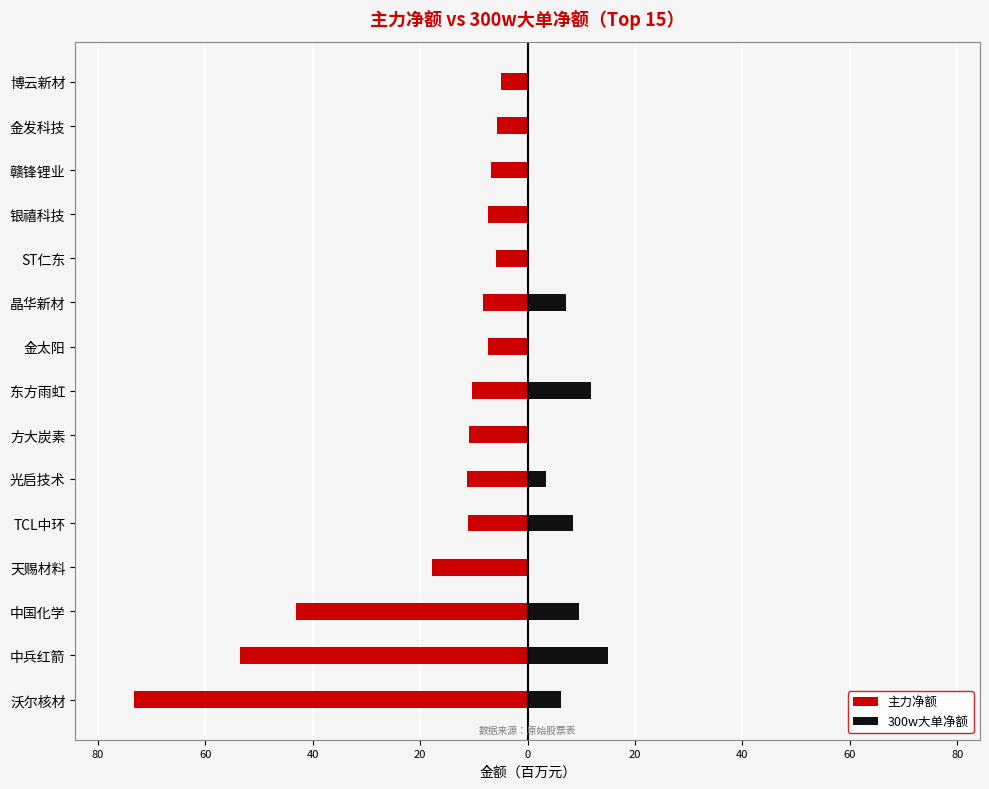

Rank the series by their maximum value, from lowest to highest.

主力净额, 300w大单净额